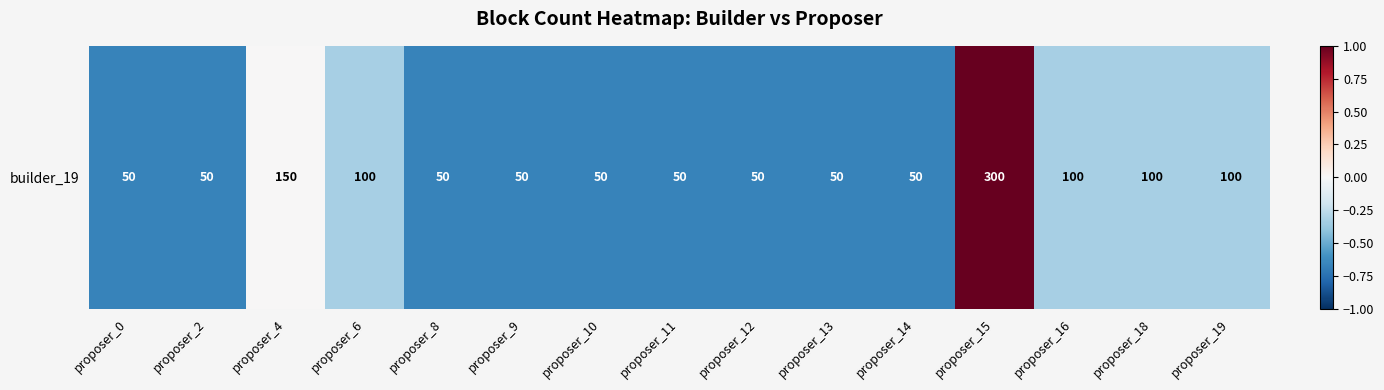

The chart shows a value of -0.1 at proposer_19. True or false?

False